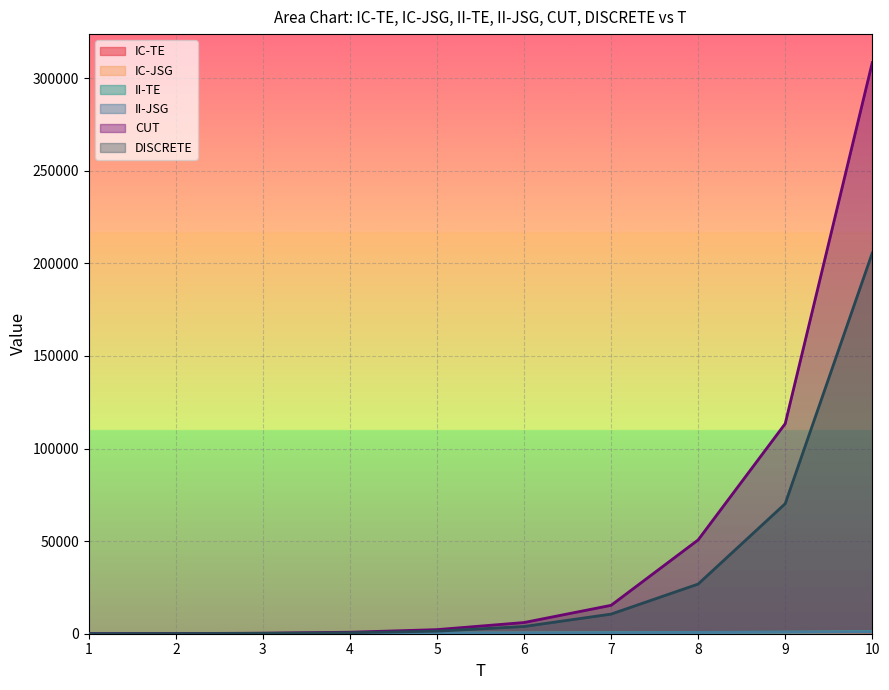

What is the label of the 8th point from the left?

8.0